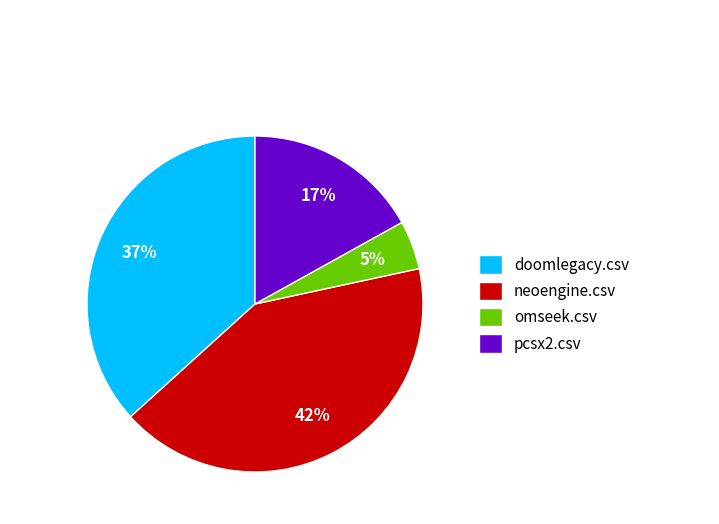

Rank the categories by value from lowest to highest.

omseek.csv, pcsx2.csv, doomlegacy.csv, neoengine.csv